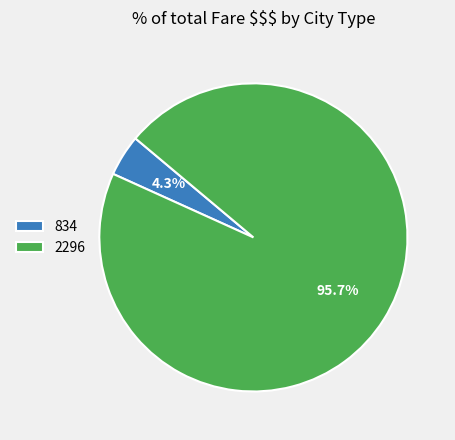

Count the number of slices in the pie.

2